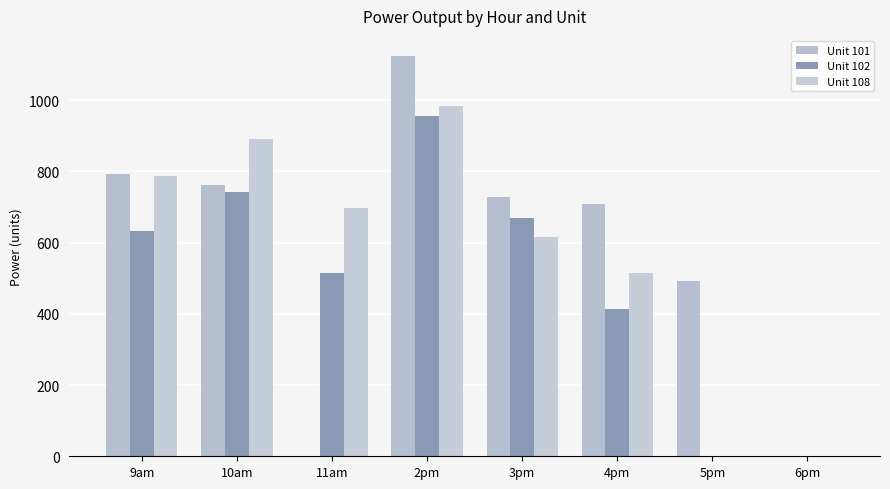

What are all the series names shown in the legend?

Unit 101, Unit 102, Unit 108